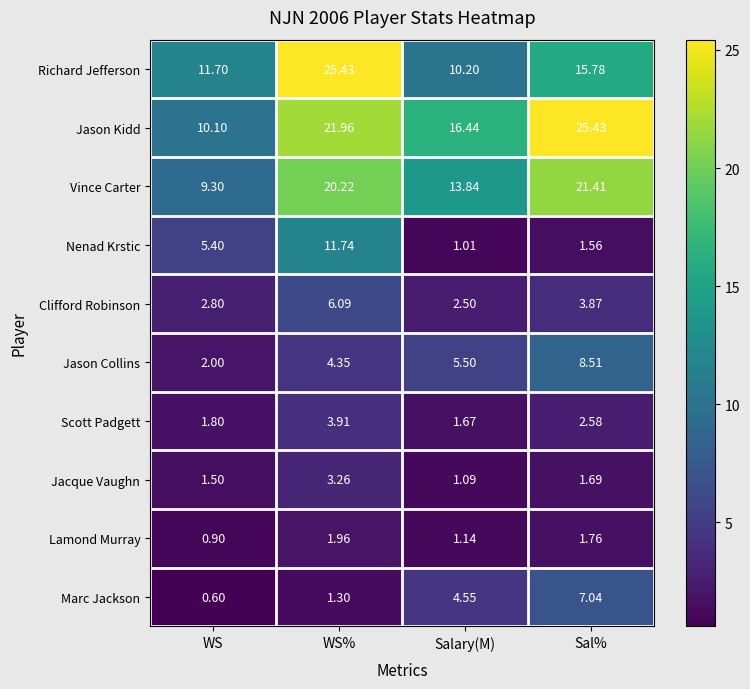

Which series has the largest total across all categories?

Jason Kidd